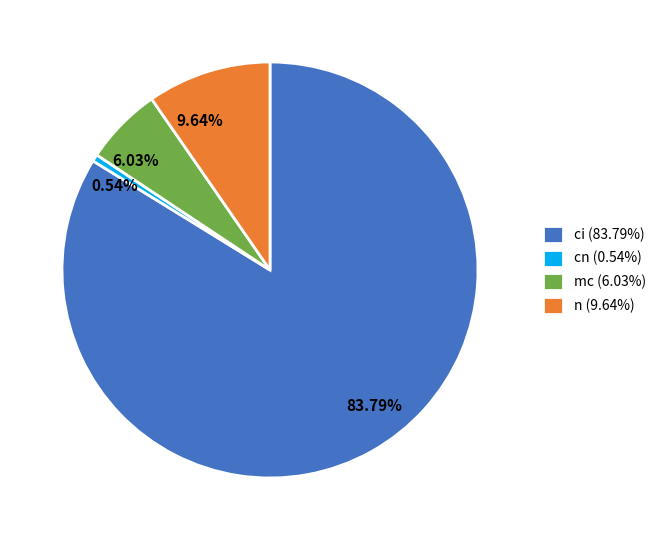

Is it true that mc is 6% of the pie?

True